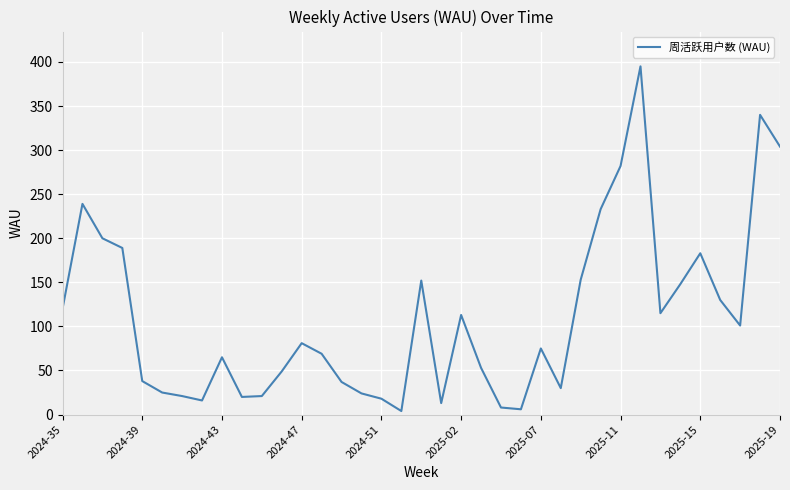

What is the difference between the maximum and minimum values?

391